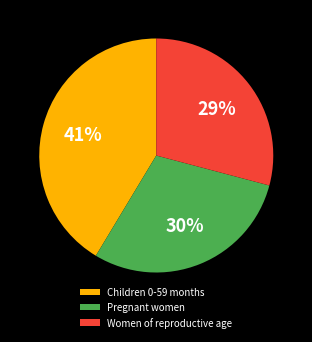

Which category has the biggest portion of the pie?

Children 0-59 months